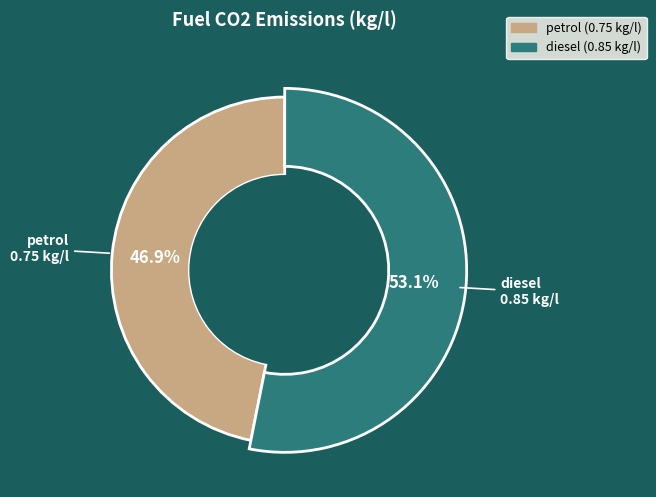

To the nearest percent, what is the difference between the largest and smallest slice percentages?

6%